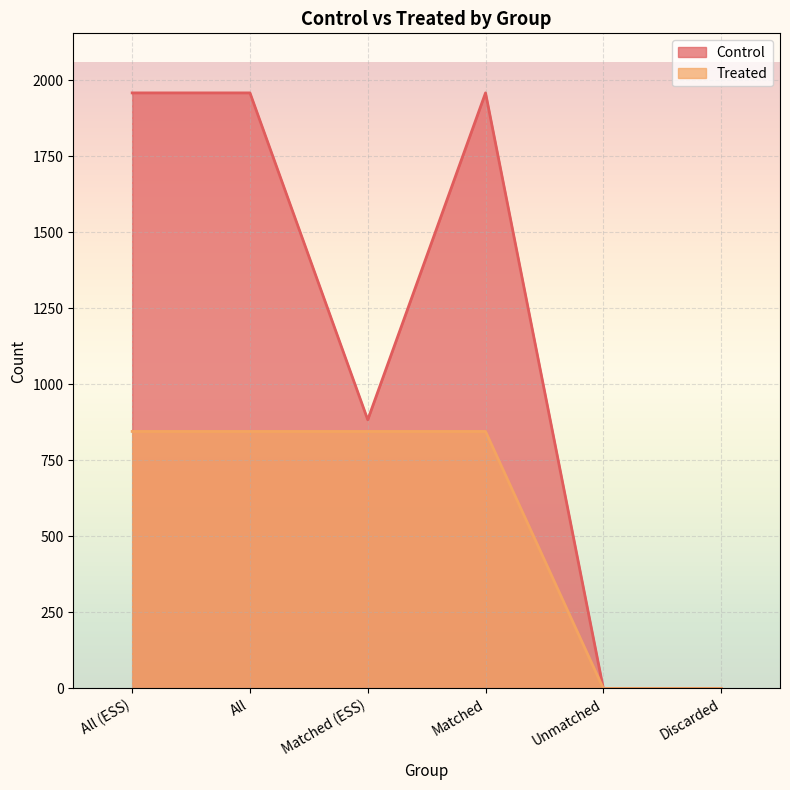

True or false: Control has more than 1 points higher than both neighbors.

False